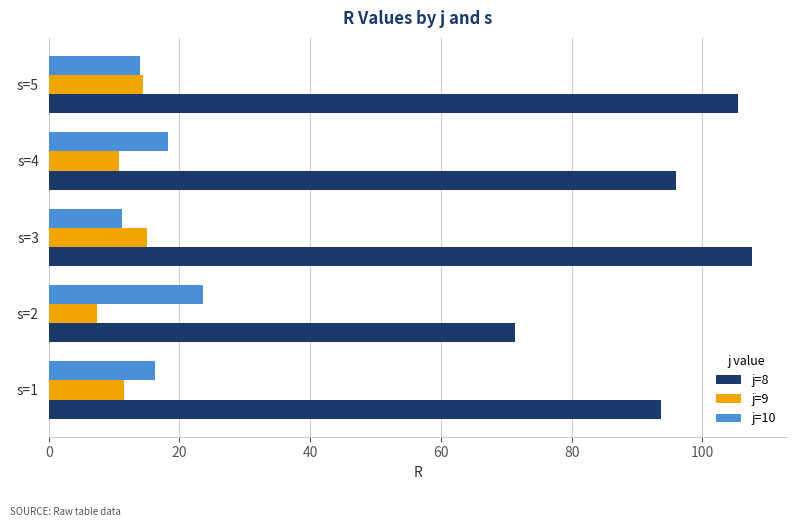

Which series has the largest total across all categories?

j=8